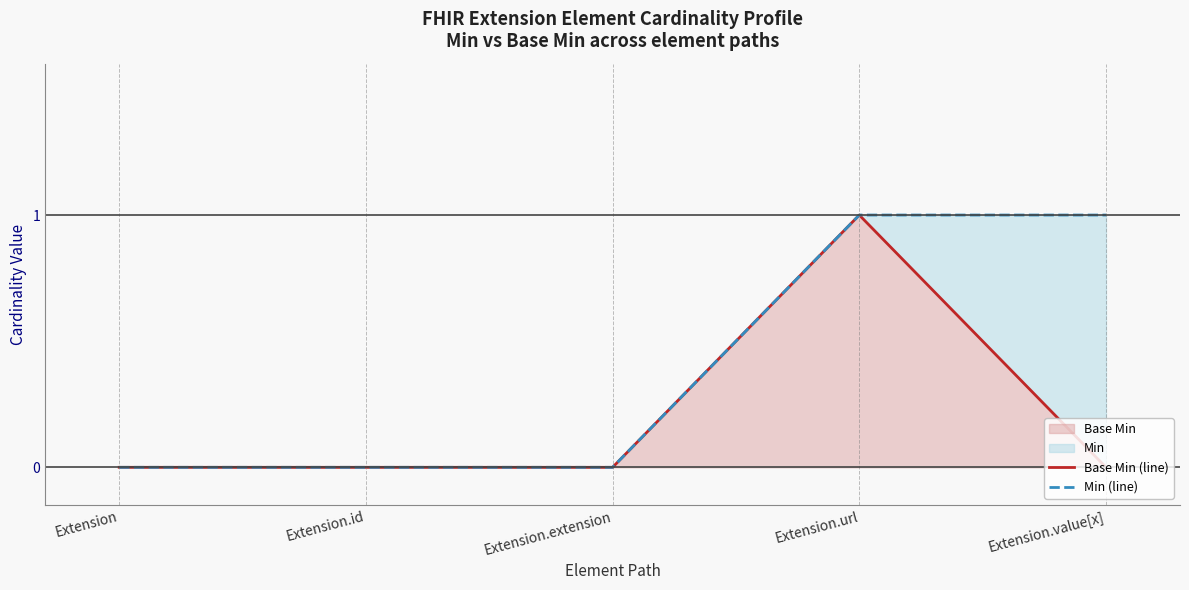

What is the label of the 1st point from the right?

Extension.value[x]